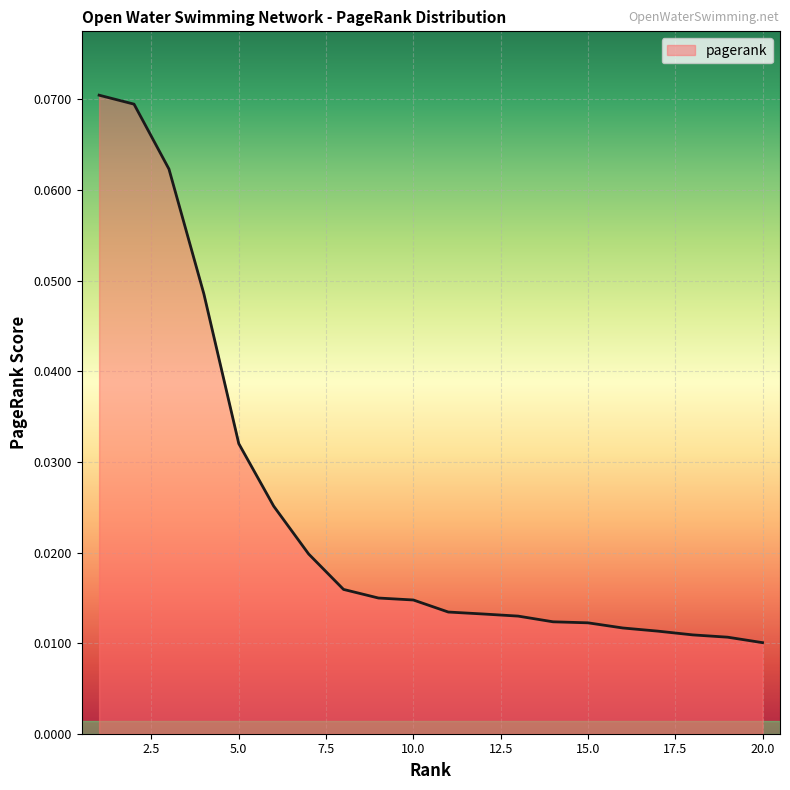

What is the sum of all values?

0.5